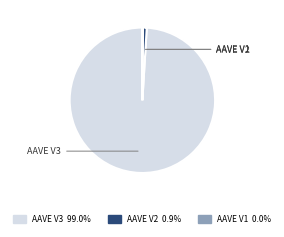

Between AAVE V3 and AAVE V2, which is larger?

AAVE V3